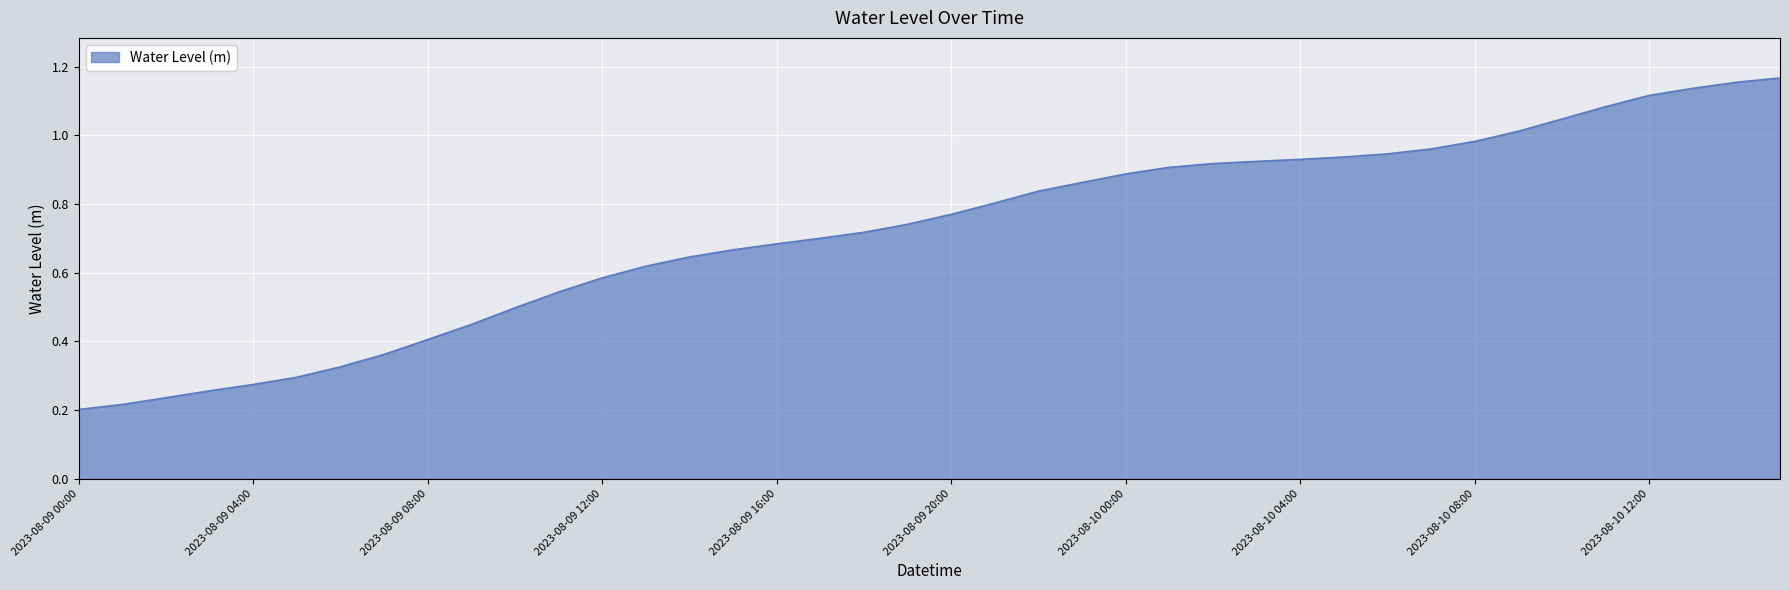

What is the minimum value shown in the chart?

0.2